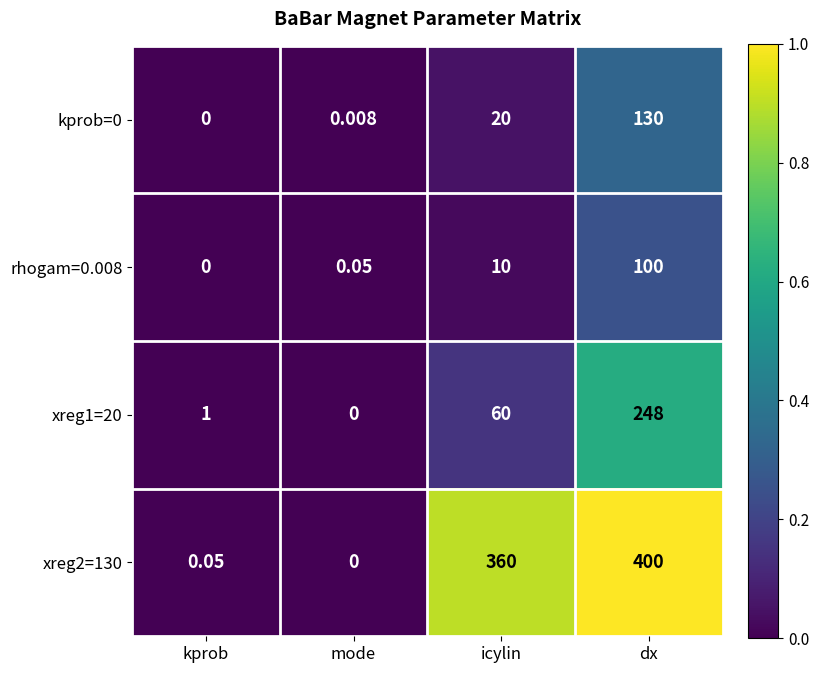

At which label does xreg1=20 reach its minimum?

mode